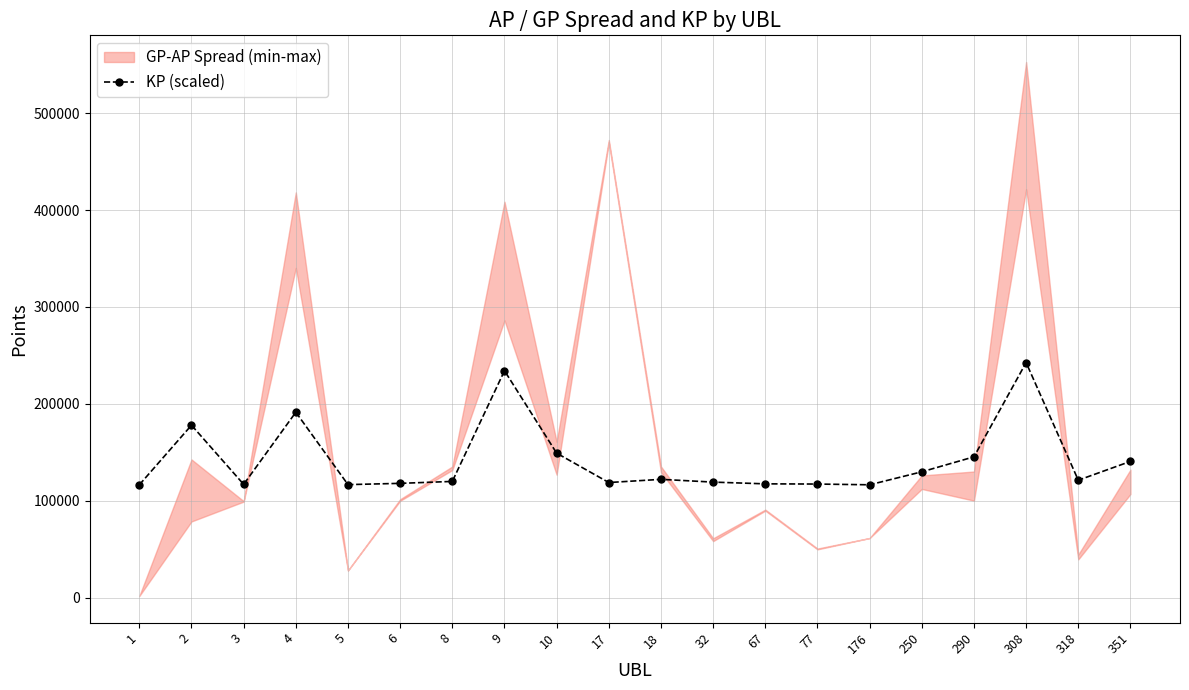

The chart shows a value of 190573.1 at 32. True or false?

False